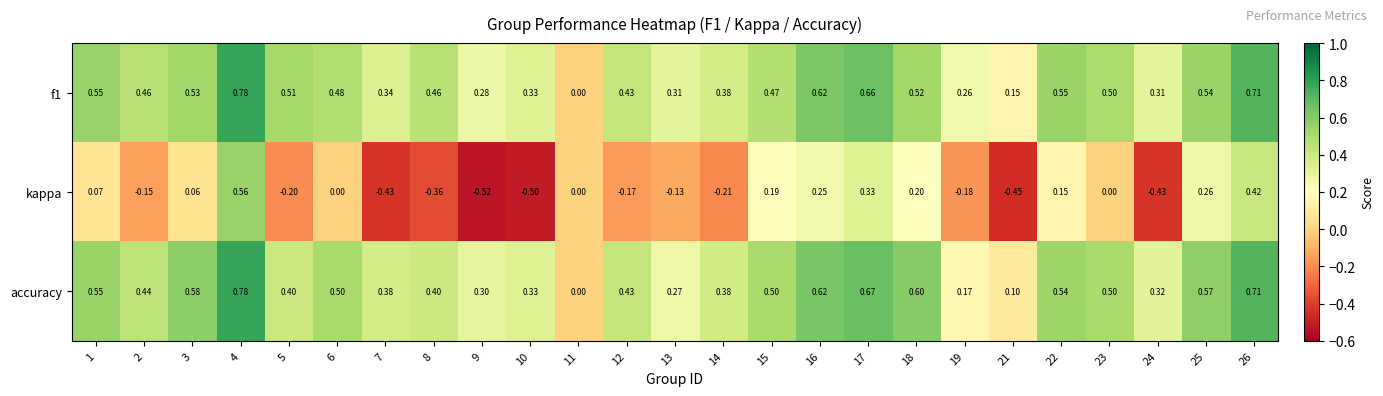

Is the value of f1 at 2 greater than the value of kappa at 5?

Yes